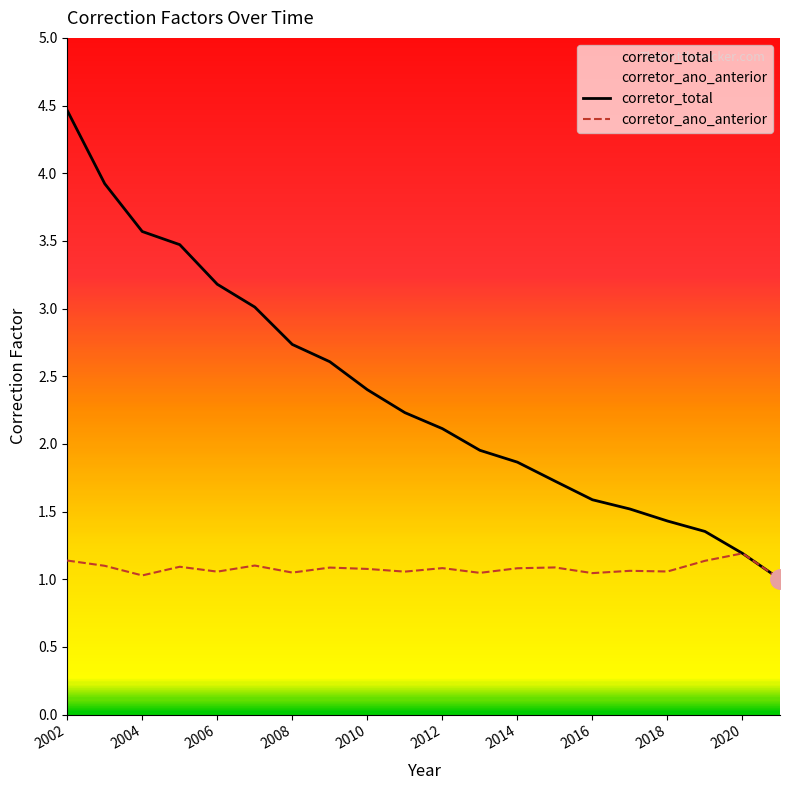

Which series has the widest spread of values?

corretor_total